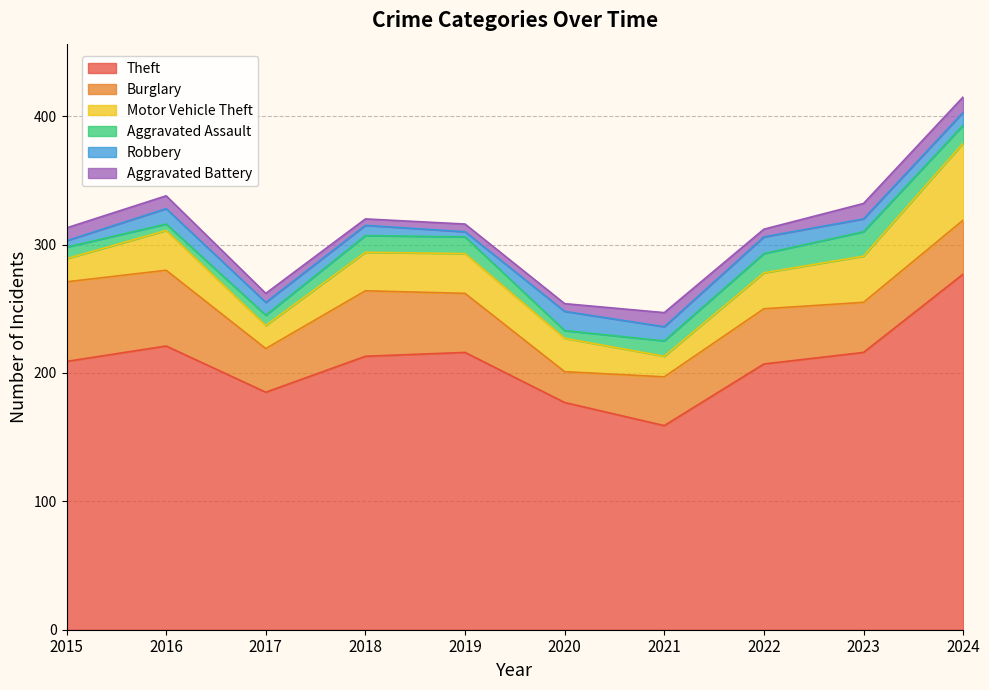

What are all the series names shown in the legend?

Theft, Burglary, Motor Vehicle Theft, Aggravated Assault, Robbery, Aggravated Battery